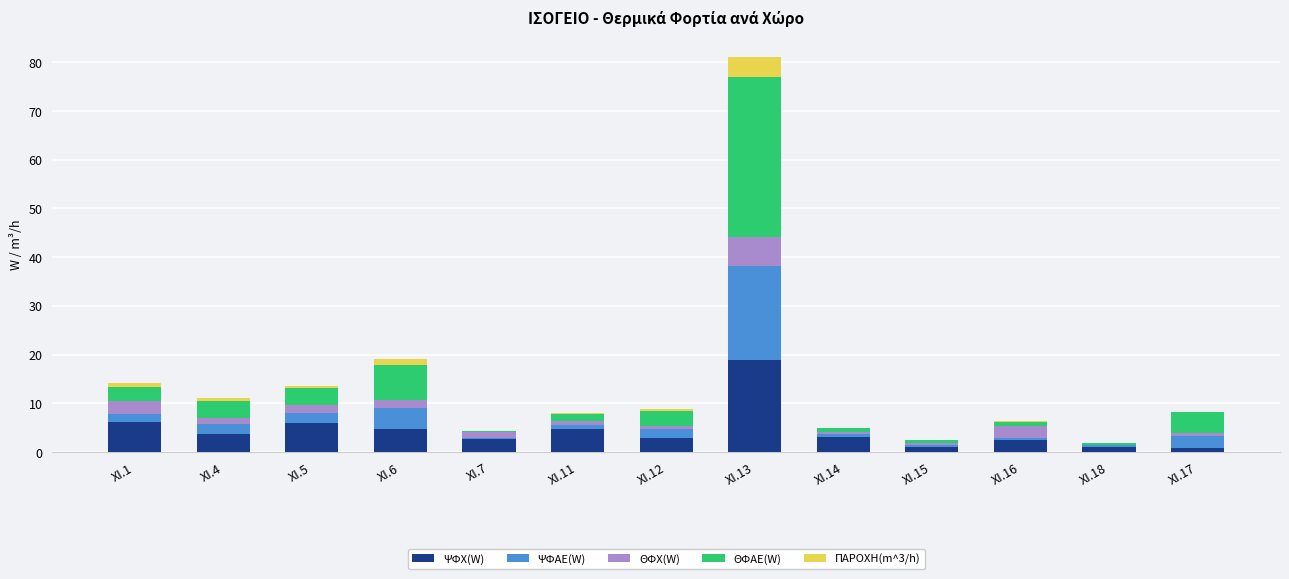

At which category is the sum across all series the highest?

ΧΙ.13